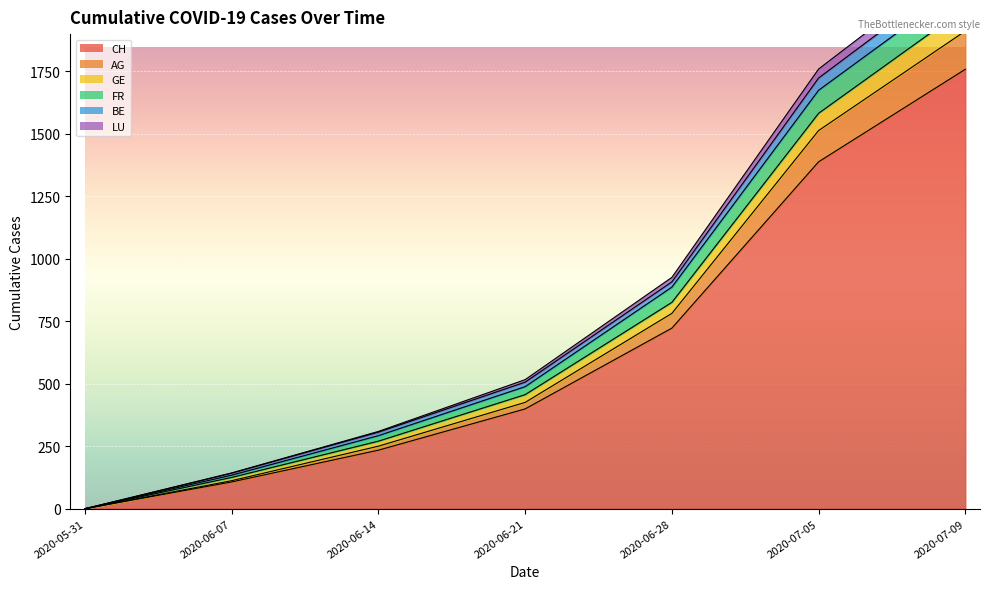

At which category does the chart reach its minimum across all series?

2020-05-31